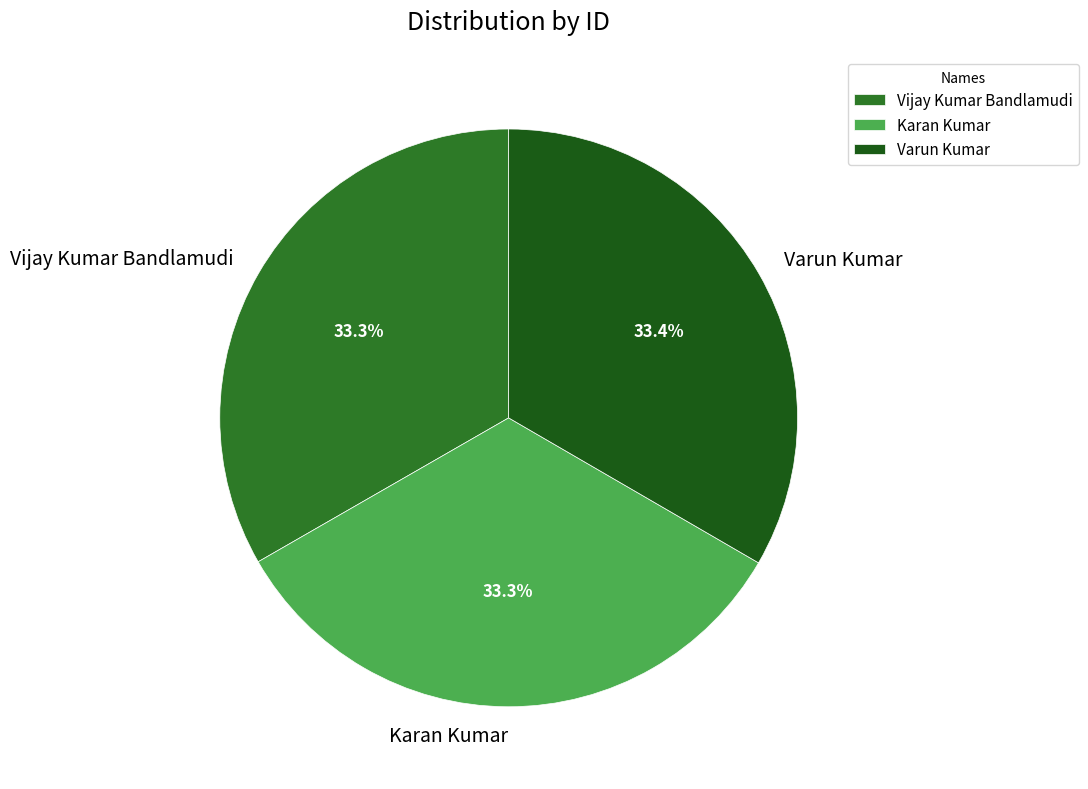

What percentage is the Varun Kumar slice, to the nearest percent?

33%